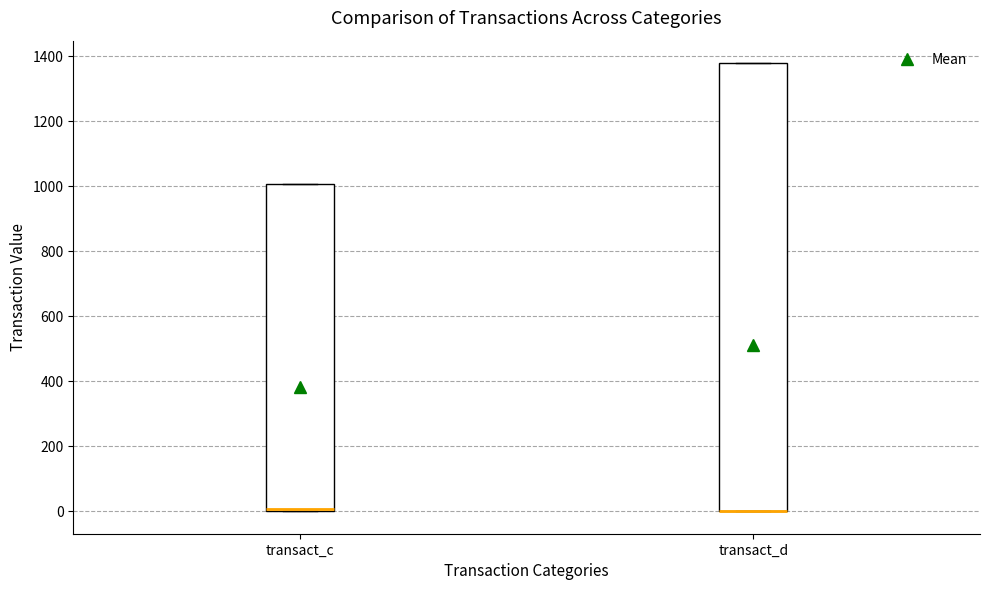

Reading left to right, read every box against the y-axis: the position of its median line, the range the box covers, and the ends of its whiskers. The values are not printed on the chart, so give them approximately, as read against the axis.

transact_c: median 0 (just above the box's lower edge), box 0 to 1000, whiskers 0 to 1000
transact_d: median 0 (drawn on the box's lower edge), box 0 to 1380, whiskers 0 to 1380